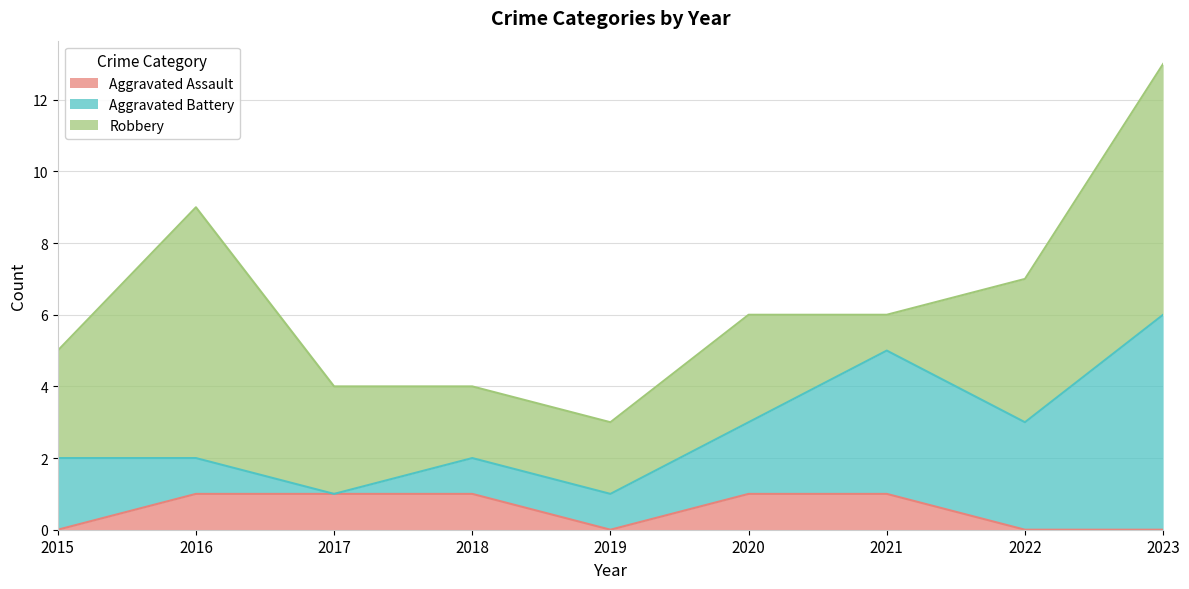

How many times do Aggravated Battery and Robbery cross each other?

2